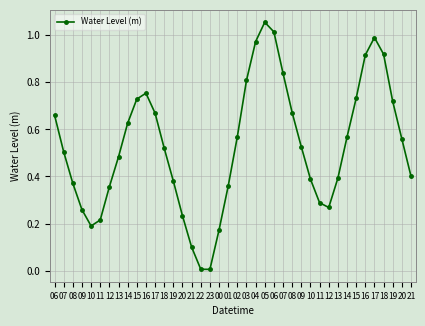

List the labels in order of value, largest first.

05, 06, 17, 04, 18, 16, 07, 03, 16, 15, 15, 19, 08, 17, 06, 14, 02, 14, 20, 09, 18, 07, 13, 21, 13, 10, 19, 08, 01, 12, 11, 12, 09, 20, 11, 10, 00, 21, 22, 23